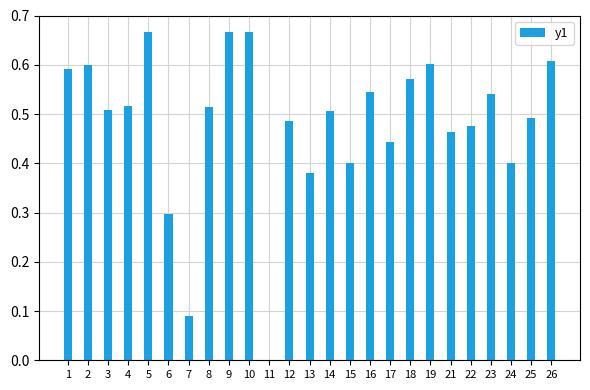

How many distinct data groups are displayed?

1